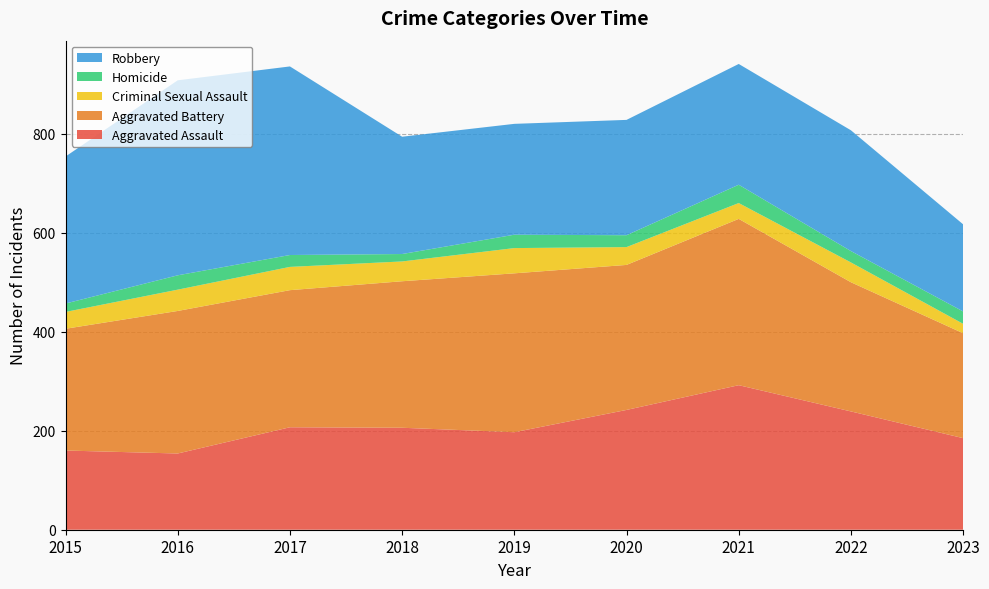

Reading right to left, list all the values displayed in this chart.

Aggravated Assault: 2023=185	2022=239	2021=292	2020=242	2019=197	2018=206	2017=207	2016=154	2015=160
Aggravated Battery: 2023=212	2022=261	2021=336	2020=293	2019=321	2018=296	2017=277	2016=288	2015=246
Criminal Sexual Assault: 2023=19	2022=40	2021=32	2020=36	2019=51	2018=40	2017=47	2016=43	2015=34
Homicide: 2023=25	2022=23	2021=37	2020=24	2019=27	2018=15	2017=24	2016=29	2015=17
Robbery: 2023=176	2022=244	2021=244	2020=233	2019=224	2018=237	2017=381	2016=394	2015=297